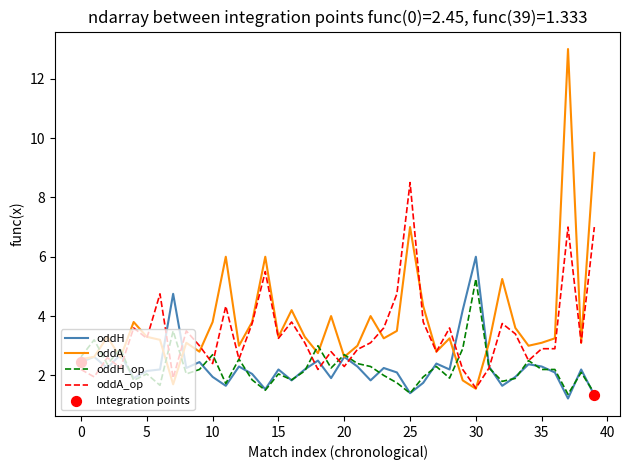

Rank the series by their maximum value, from lowest to highest.

oddH_op, oddH, oddA_op, oddA